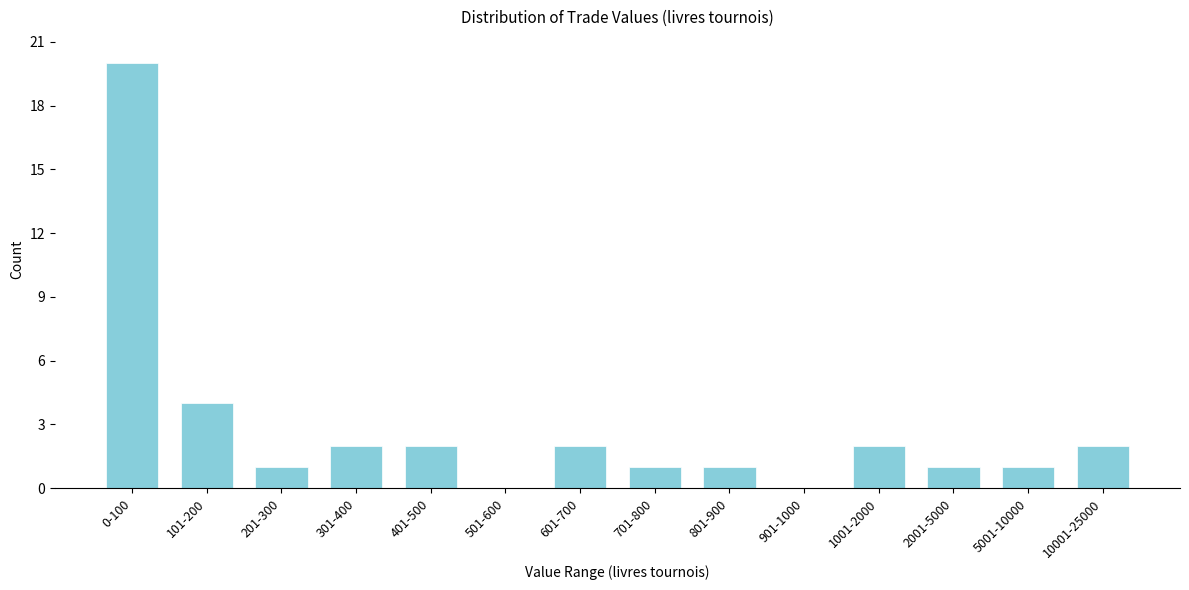

Reading left to right, list all the values displayed in this chart.

0-100=20	101-200=4	201-300=1	301-400=2	401-500=2	501-600=0	601-700=2	701-800=1	801-900=1	901-1000=0	1001-2000=2	2001-5000=1	5001-10000=1	10001-25000=2